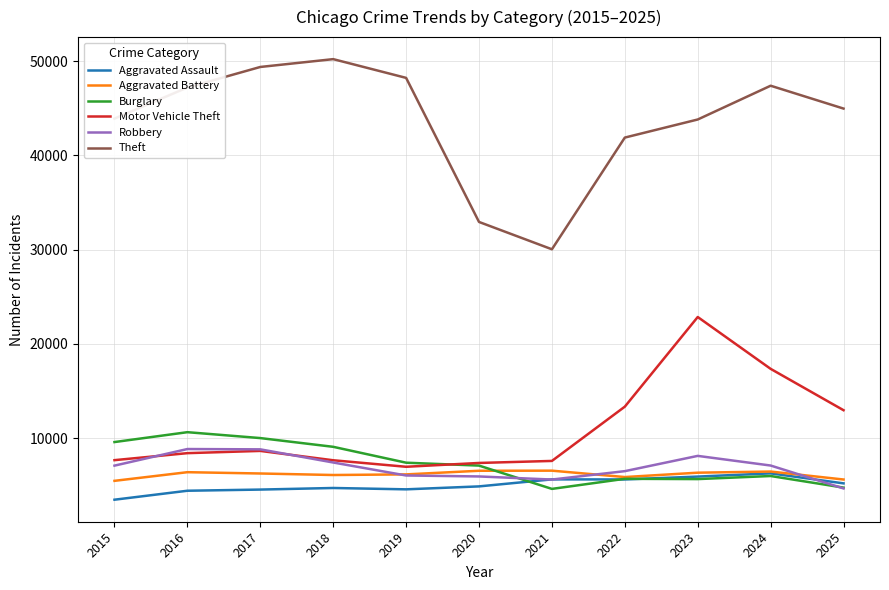

True or false: Aggravated Battery has a value of 6267 at 2017.

True